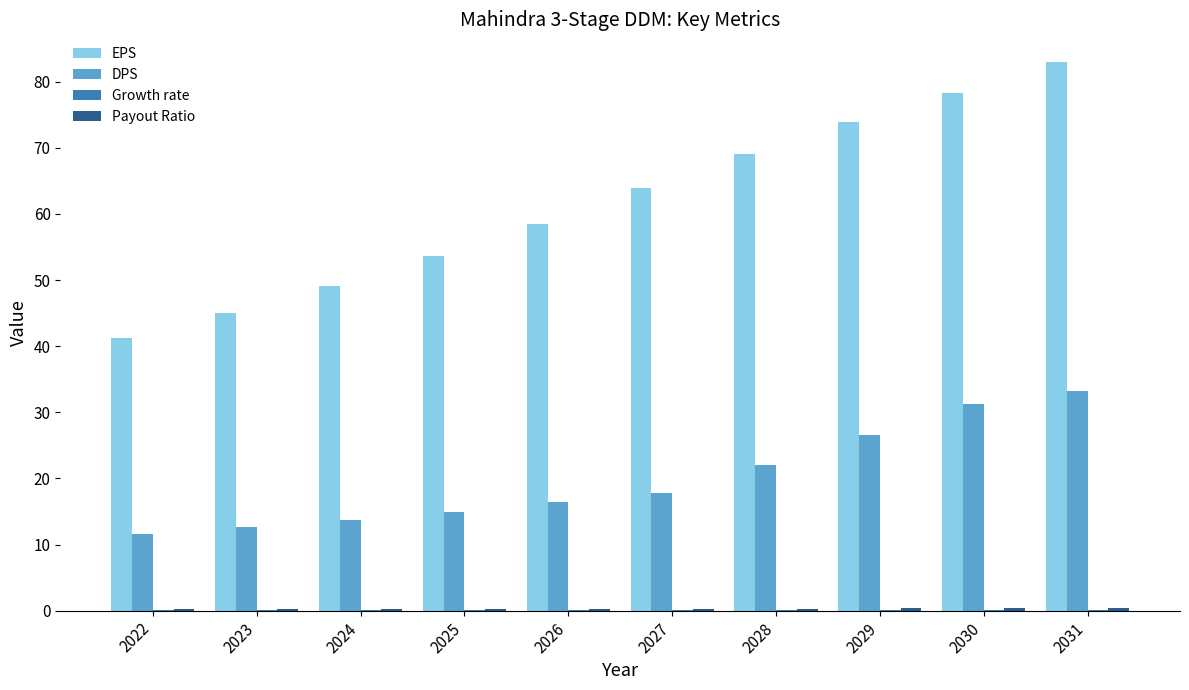

The DPS series shows 19.9 at 2022. True or false?

False